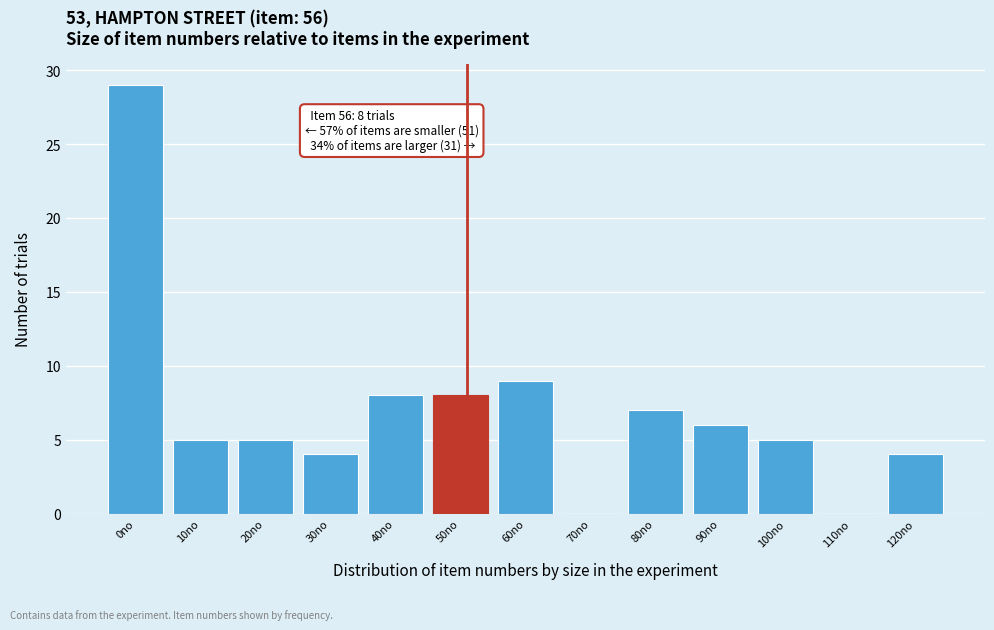

Reading left to right, transcribe all the data shown in this chart.

0no=29	10no=5	20no=5	30no=4	40no=8	50no=8	60no=9	70no=0	80no=7	90no=6	100no=5	110no=0	120no=4